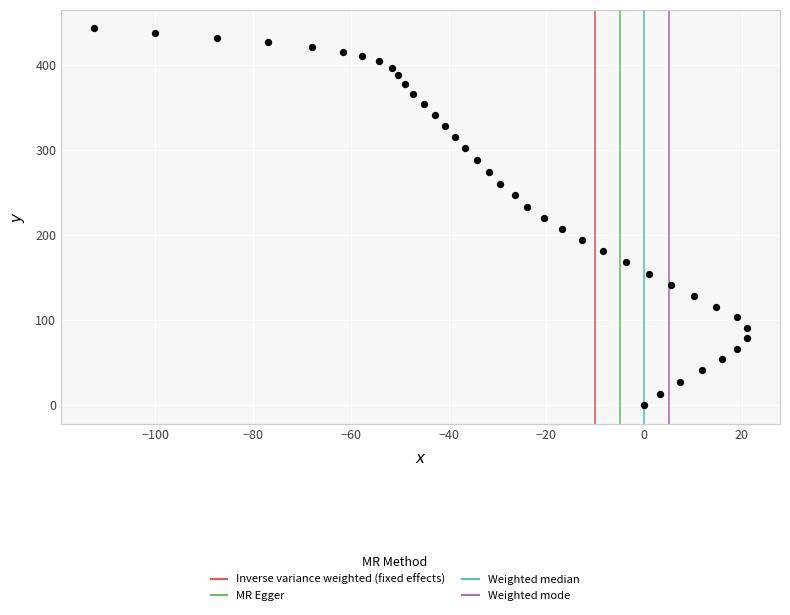

What is the range of Y values (max minus min)?

442.6